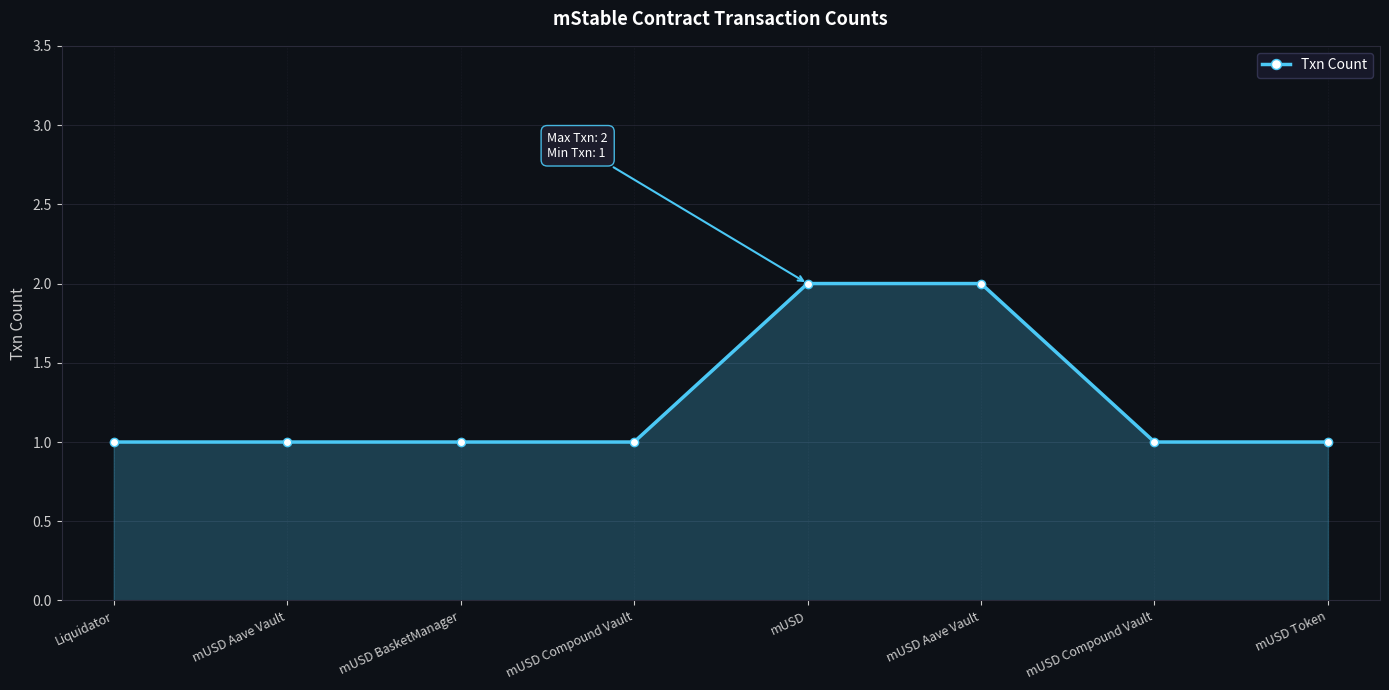

At which label is the value closest to 1?

Liquidator